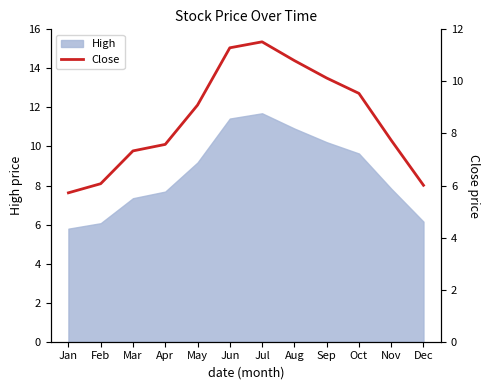

List the labels in order of value, largest first.

Jul, Jun, Aug, Sep, Oct, May, Nov, Apr, Mar, Feb, Dec, Jan